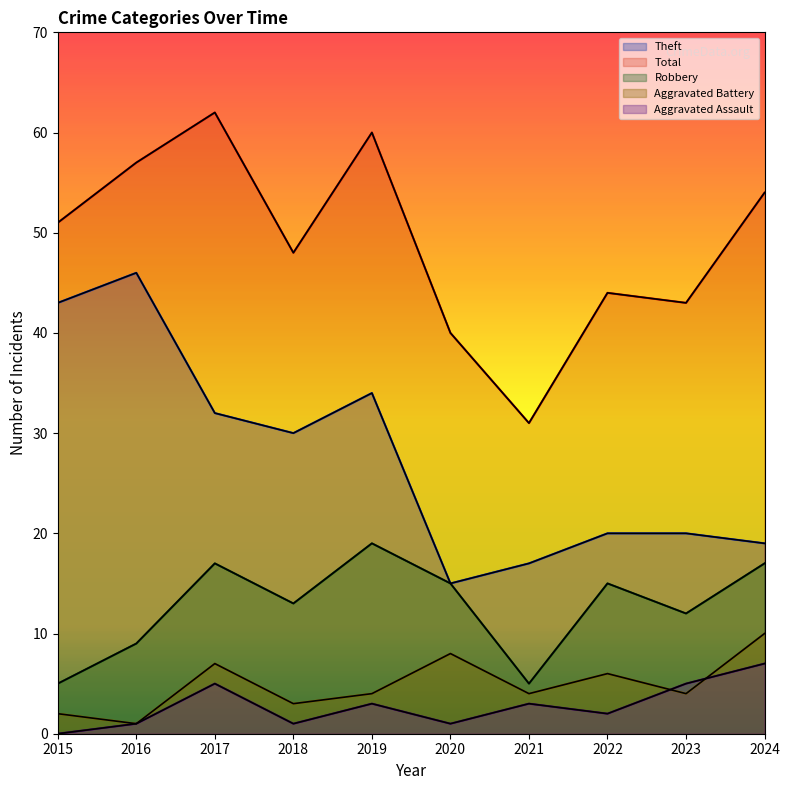

What is the difference between the maximum and minimum values in the Aggravated Assault series?

7